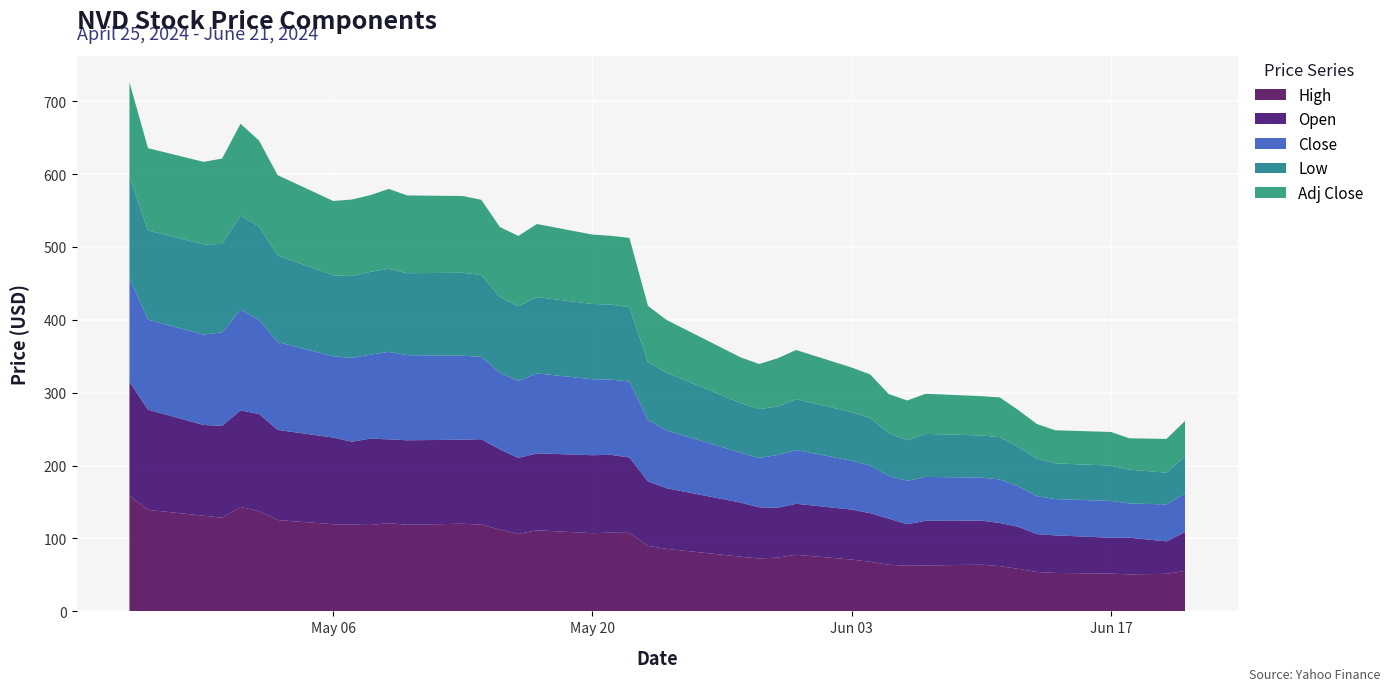

Reading left to right, what are all the values shown in this chart?

High: 158.8	139.2	131.2	128.5	143.2	137.5	125.2	119.5	119.0	118.5	121.0	118.8	120.2	119.0	112.2	106.2	111.2	107.2	108.0	107.7	89.8	85.8	75.0	72.5	73.8	77.6	71.0	68.0	64.0	62.5	63.0	64.0	62.0	58.2	54.0	52.8	51.8	50.8	51.5	55.5
Open: 156.2	137.5	124.5	126.0	132.5	133.2	123.8	119.0	113.8	118.5	115.0	116.0	115.2	117.2	110.0	104.2	105.5	107.0	106.8	103.5	88.5	83.2	74.2	70.2	68.2	70.0	68.6	66.8	63.2	57.0	61.2	60.5	59.2	57.8	52.0	51.5	49.2	50.2	44.5	53.2
Close: 142.0	123.5	124.0	128.2	138.0	129.2	120.5	111.5	115.0	115.2	120.0	116.8	115.2	113.0	105.0	105.8	109.8	104.2	103.2	104.2	84.5	79.2	68.5	67.8	72.5	73.8	67.0	65.5	58.8	59.8	60.2	59.0	59.8	55.5	52.0	49.8	50.5	47.0	50.8	53.2
Low: 139.3	122.5	123.8	121.4	129.2	127.9	119.0	111.2	112.2	113.5	114.0	112.5	113.9	112.2	104.2	102.2	104.8	103.2	103.0	101.8	79.2	79.2	68.2	67.0	66.5	69.8	66.8	65.0	58.5	55.5	59.0	57.9	58.0	54.0	51.5	49.0	48.5	46.5	43.5	50.5
Adj Close: 129.8	112.9	113.3	117.2	126.1	118.1	110.1	101.9	105.1	105.3	109.7	106.7	105.3	103.3	95.9	96.6	100.3	95.3	94.3	95.3	77.2	72.4	62.6	61.9	66.2	67.4	61.2	59.9	53.7	54.6	55.1	53.9	54.6	50.7	47.5	45.5	46.1	42.9	46.4	48.7